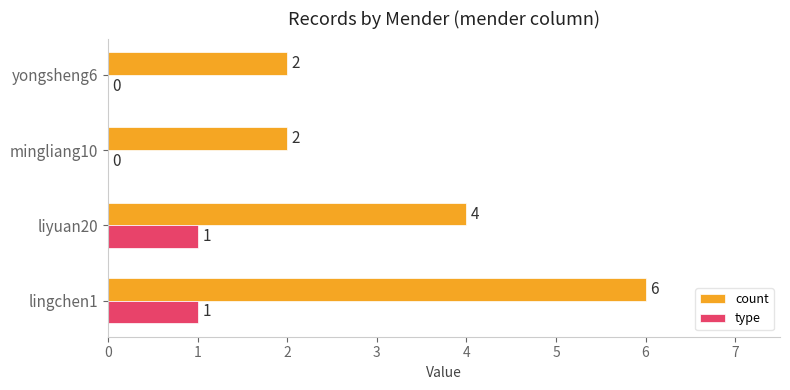

Count the number of categories in the chart.

4